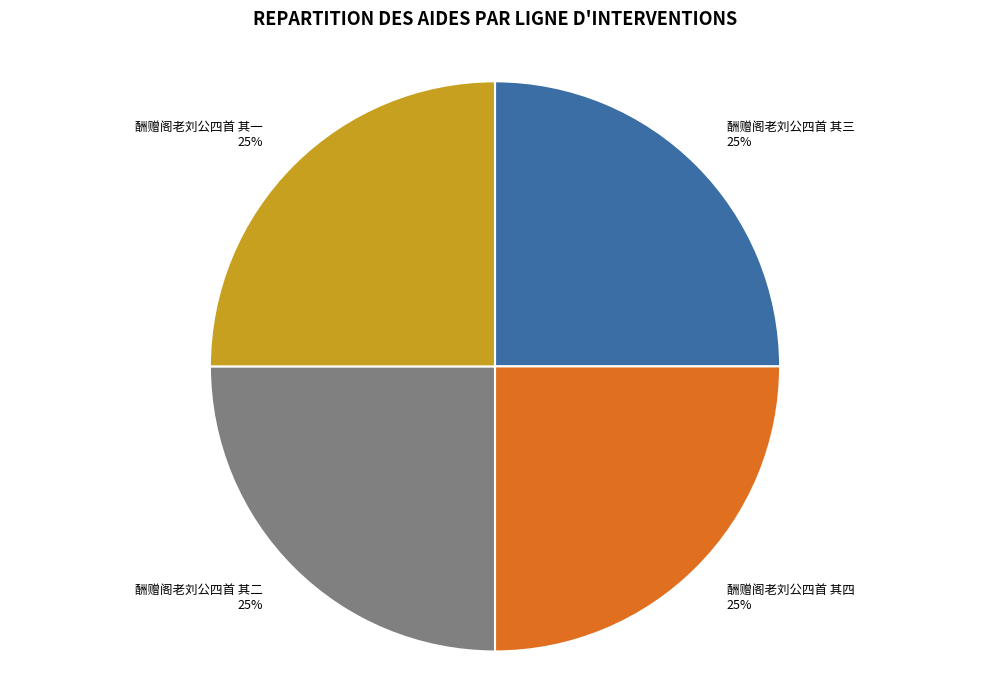

Does 酬赠阁老刘公四首 其三 represent more than half of the total?

No